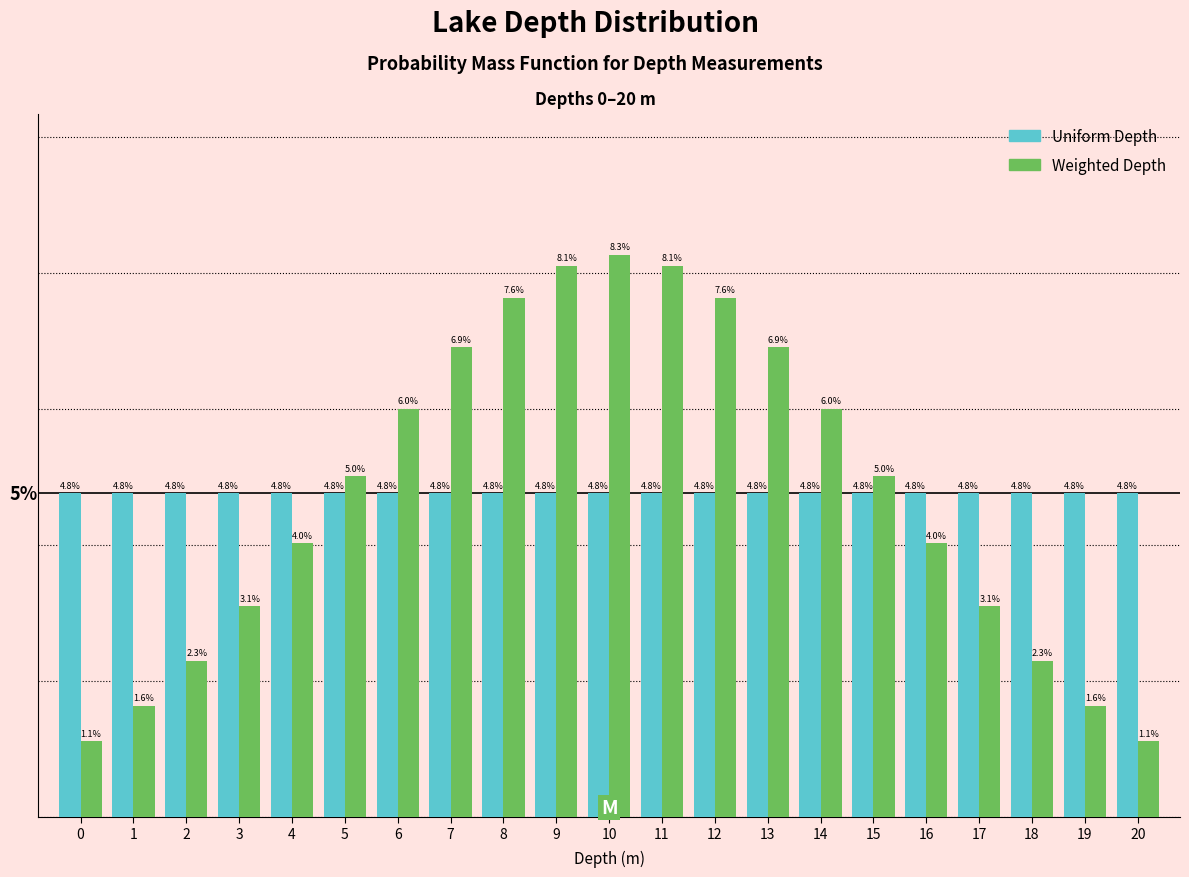

List the series in order of their peak value, highest first.

Weighted Depth, Uniform Depth